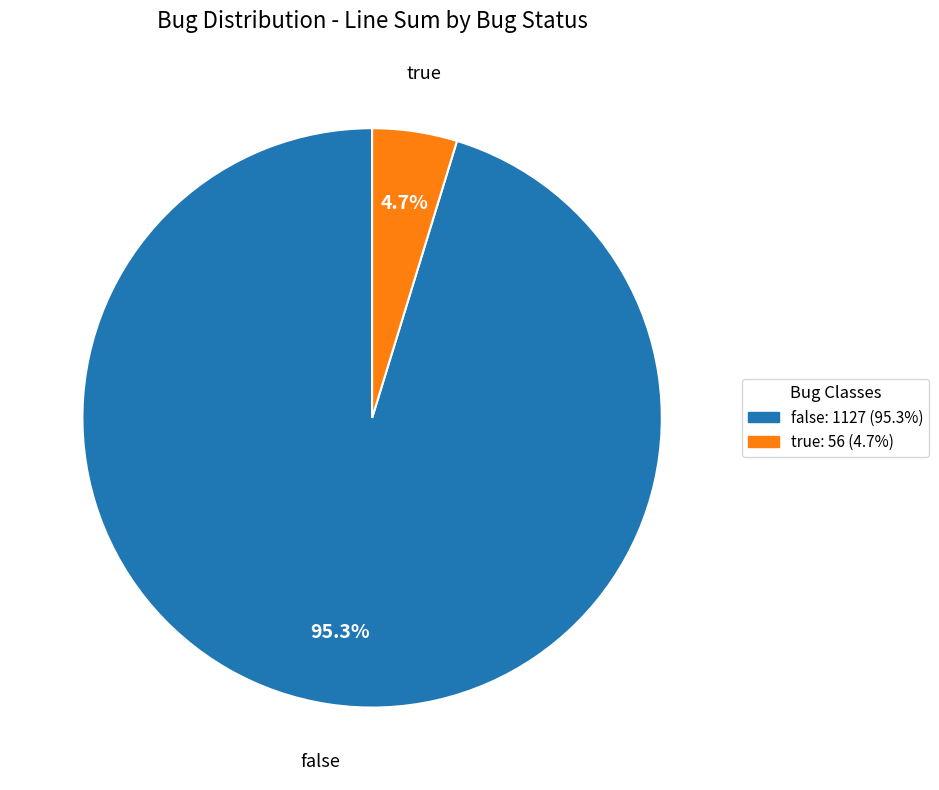

What is the smallest slice in the pie chart?

true